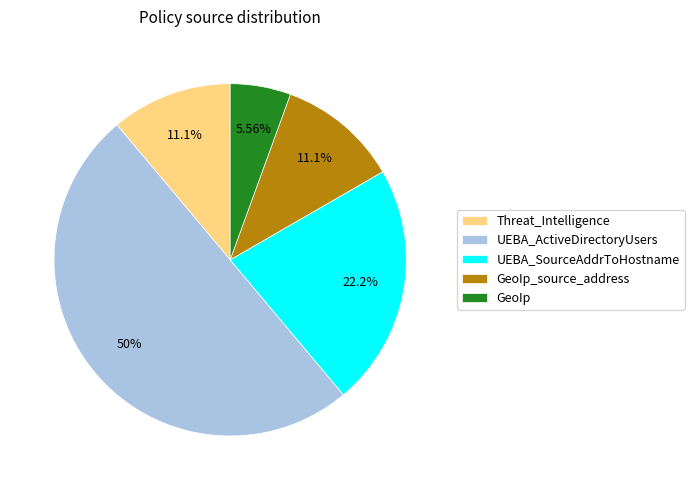

What portion of the pie excludes UEBA_SourceAddrToHostname?

77.8%